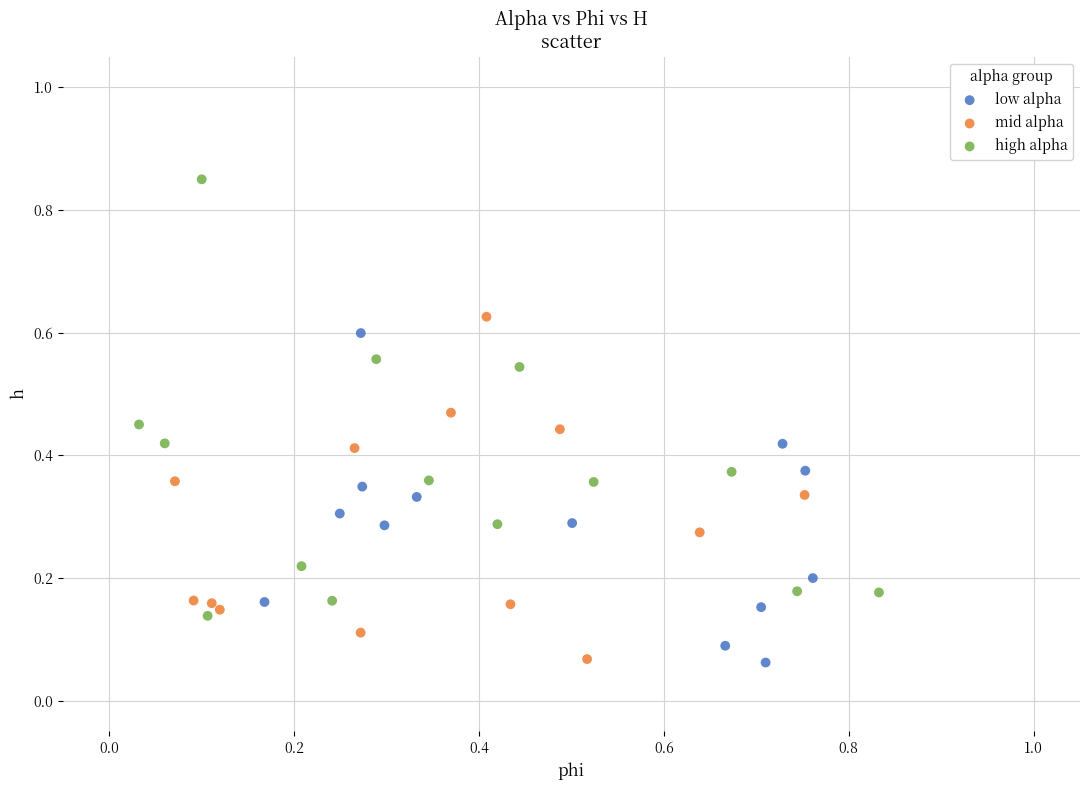

Which series reaches the maximum Y coordinate?

high alpha